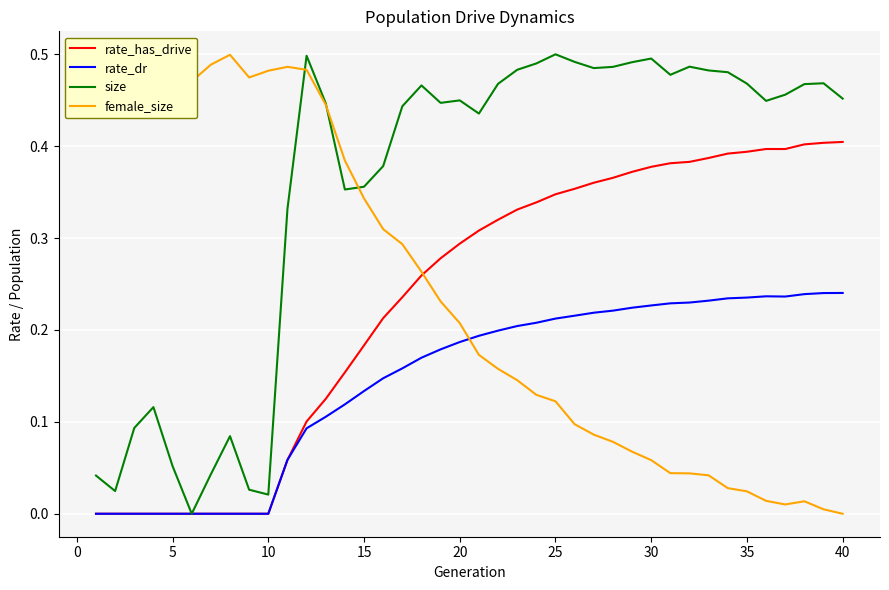

True or false: rate_dr and rate_has_drive intersect in this chart.

False